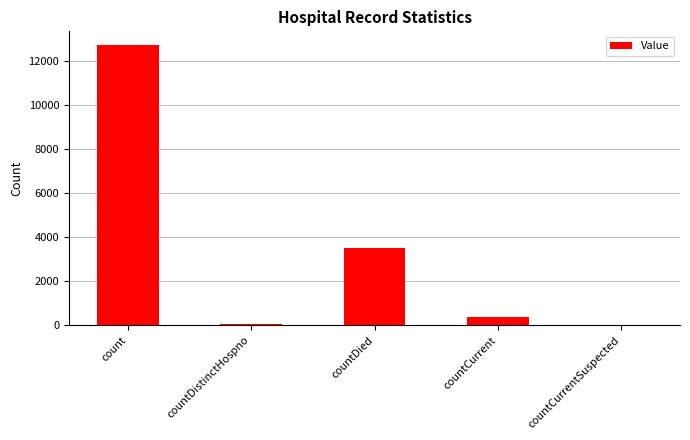

What is the change in value from countDied to countCurrent?

-3115